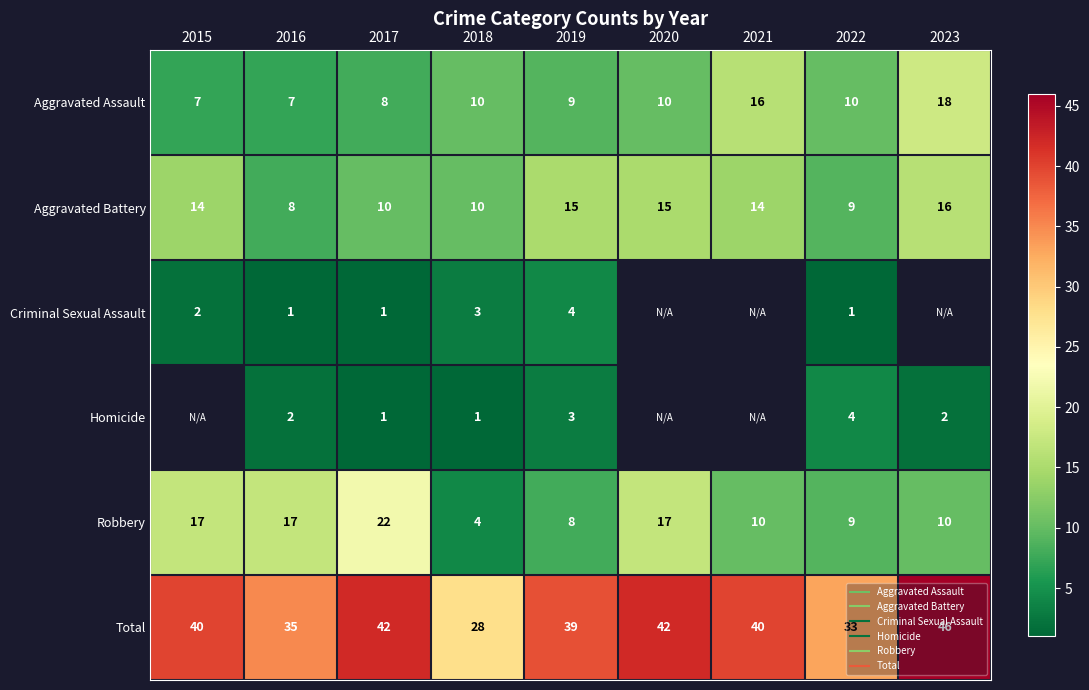

What is the sum of the Total values at 2020 and 2017?

84.0